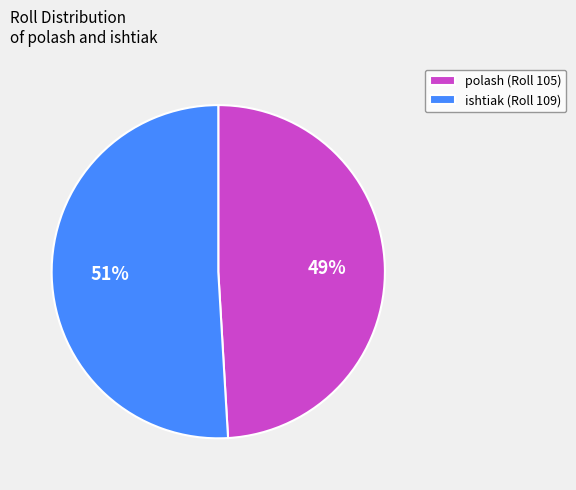

Which slice is the smallest?

polash